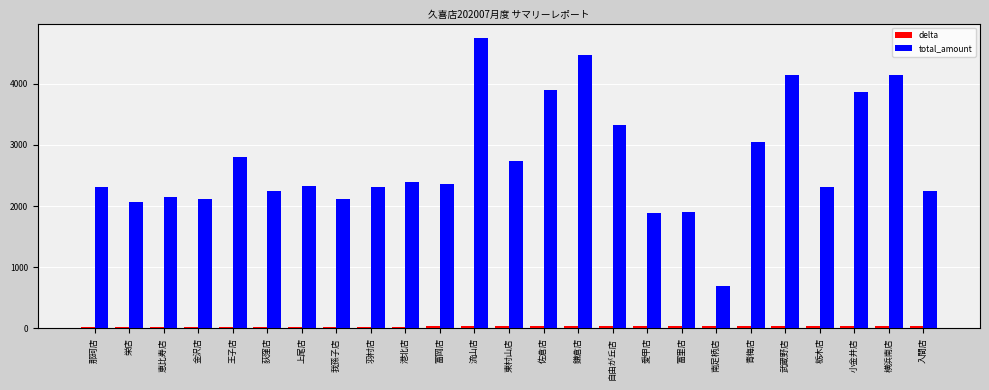

What is the maximum value shown in the chart?

4744.0